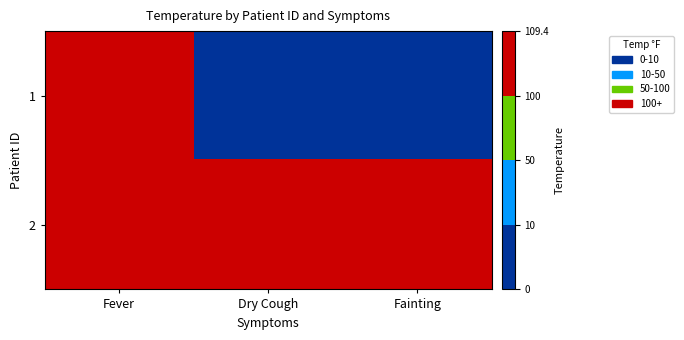

Which has a higher value, Fever or Fainting?

Fever